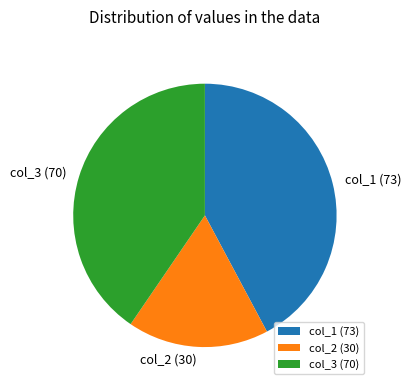

The col_1 (73) slice represents 42% of the pie. True or false?

True